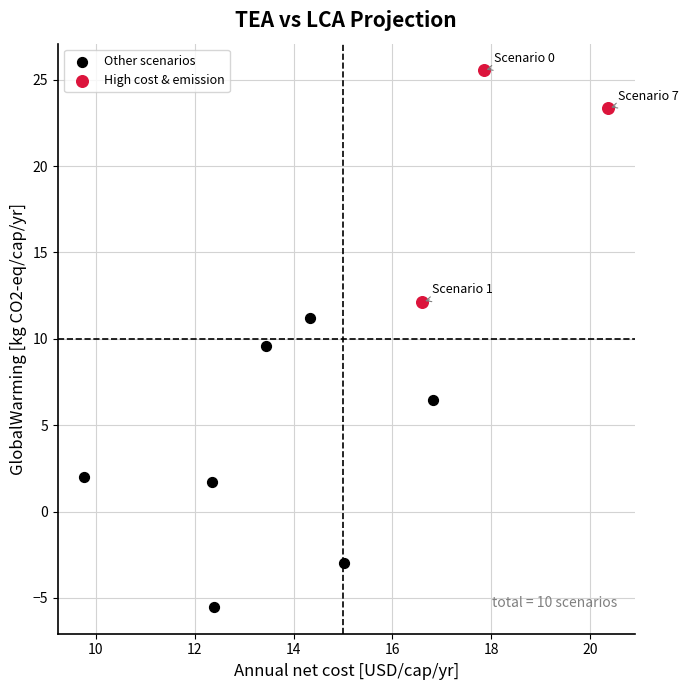

What are all the series names shown in the legend?

Other scenarios, High cost & emission